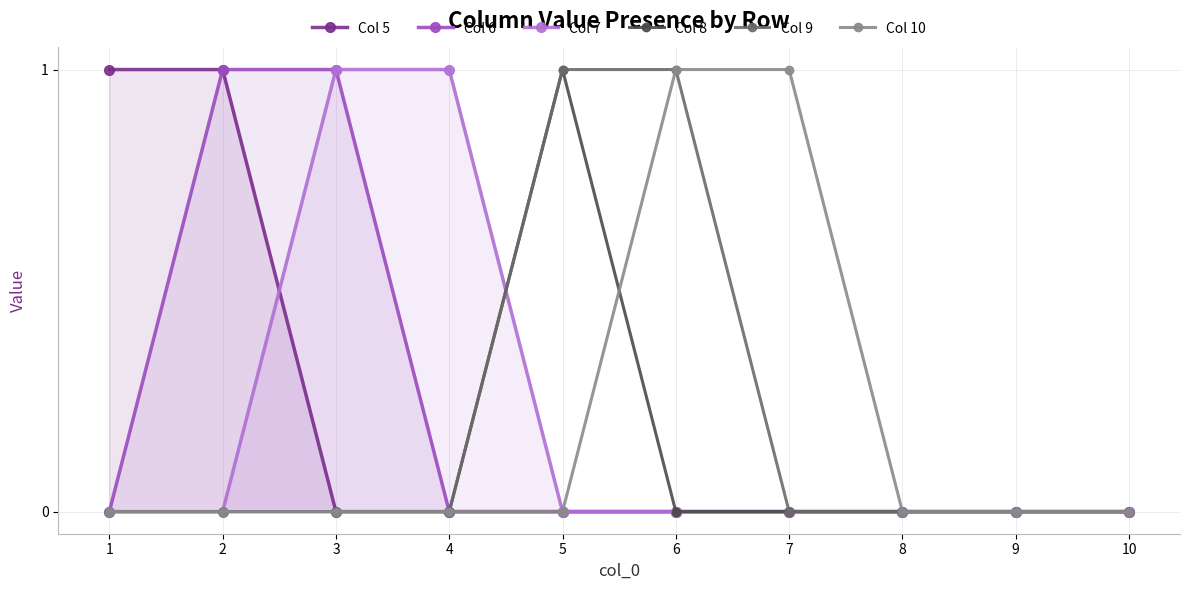

What is the sum of all Col 8 values?

1